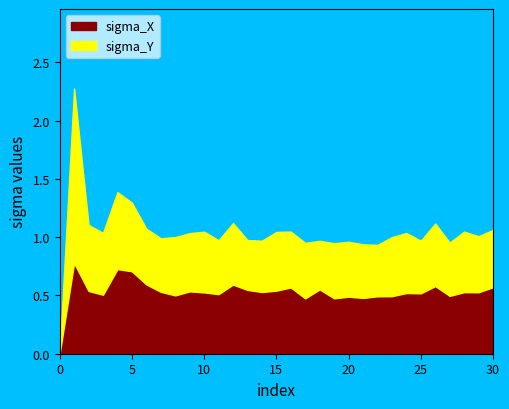

Reading right to left, what are all the values shown in this chart?

sigma_X: 30=0.6	29=0.5	28=0.5	27=0.5	26=0.6	25=0.5	24=0.5	23=0.5	22=0.5	21=0.5	20=0.5	19=0.5	18=0.6	17=0.5	16=0.6	15=0.5	14=0.5	13=0.5	12=0.6	11=0.5	10=0.5	9=0.5	8=0.5	7=0.5	6=0.6	5=0.7	4=0.7	3=0.5	2=0.5	1=0.8	0=0.0
sigma_Y: 30=0.5	29=0.5	28=0.5	27=0.5	26=0.5	25=0.5	24=0.5	23=0.5	22=0.4	21=0.5	20=0.5	19=0.5	18=0.4	17=0.5	16=0.5	15=0.5	14=0.4	13=0.4	12=0.5	11=0.5	10=0.5	9=0.5	8=0.5	7=0.5	6=0.5	5=0.6	4=0.7	3=0.5	2=0.6	1=1.5	0=0.0